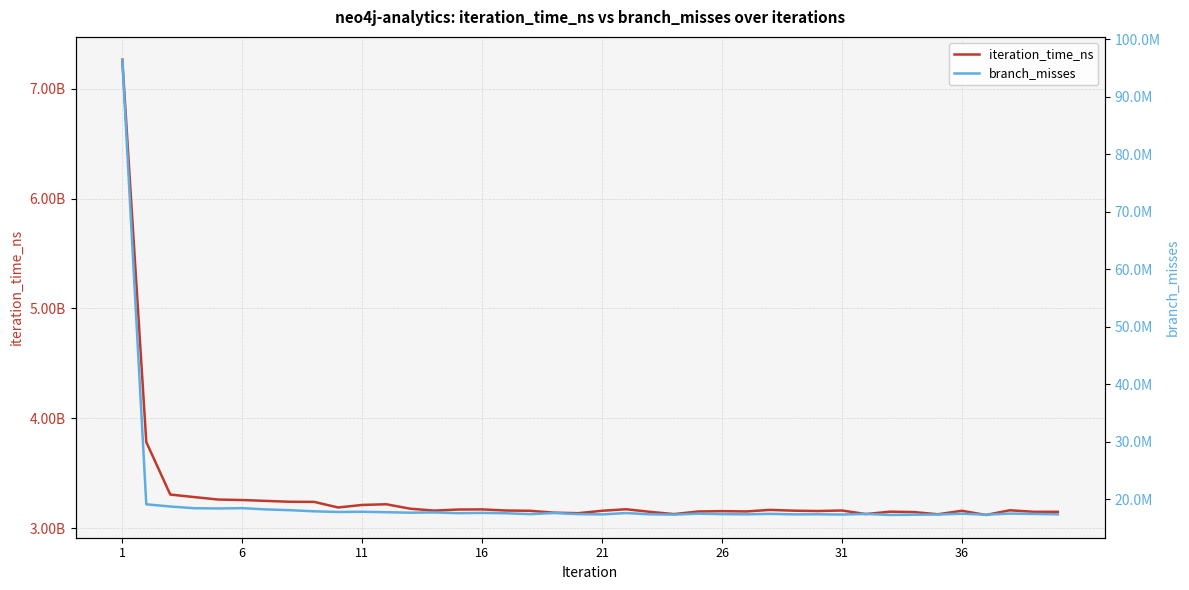

Is the value of branch_misses at 16 greater than the value of iteration_time_ns at 19?

No